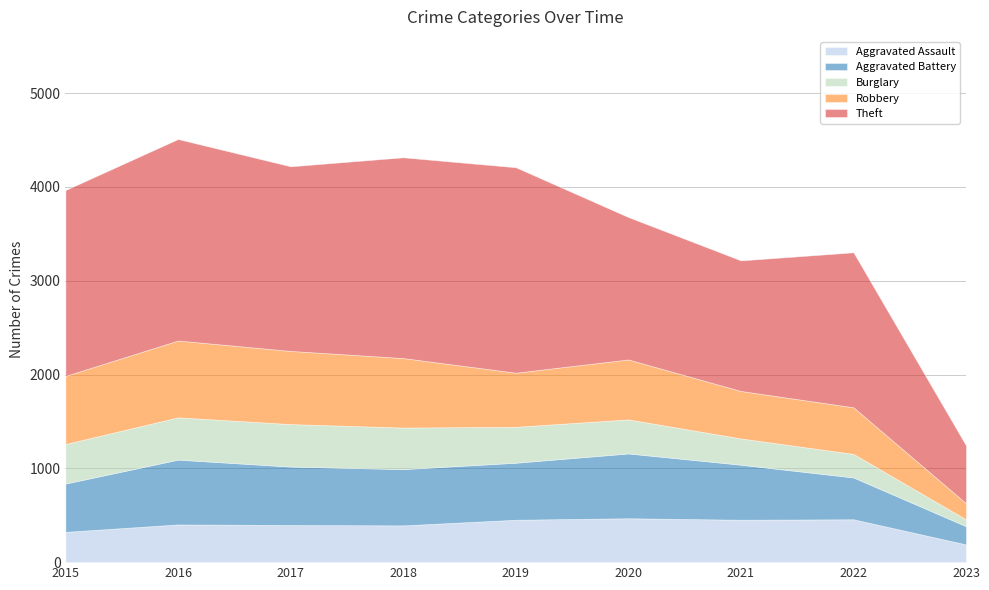

What is the value of the Theft point at the 6th from the left?

1518